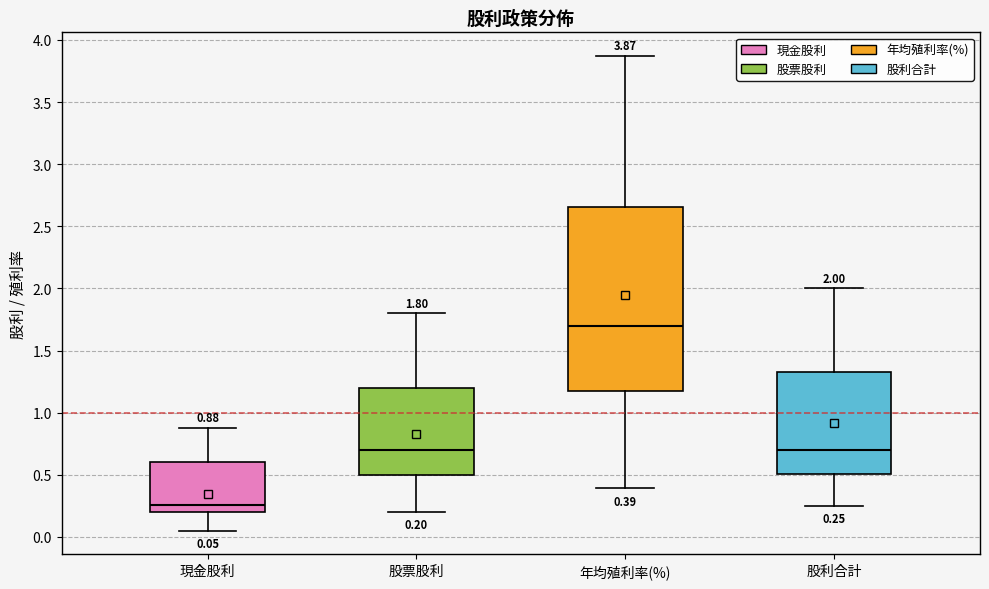

Which box is the tallest, from its lower edge to its upper edge?

年均殖利率(%)